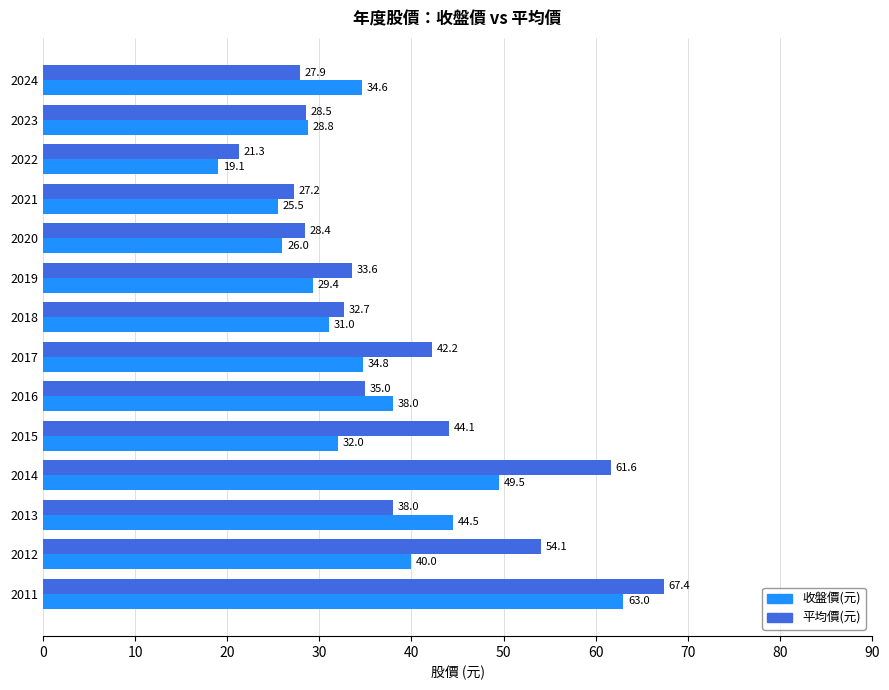

At which label is 平均價(元) closest to 44?

2015